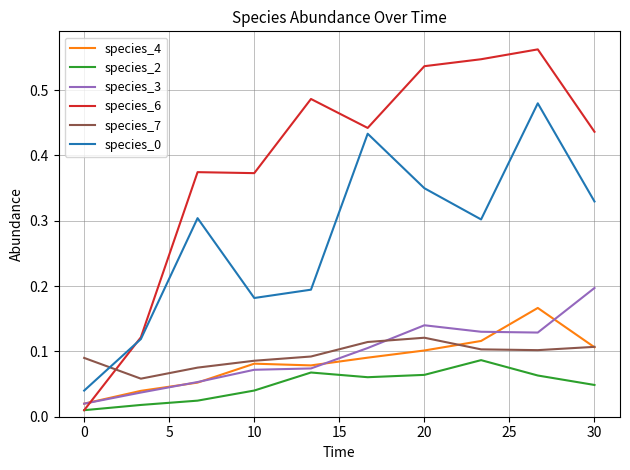

Which series has the largest range (max minus min)?

species_6